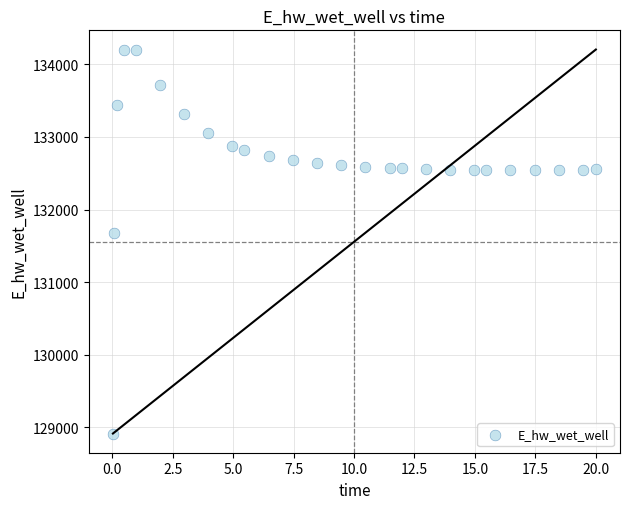

What Y value in the scatter plot is closest to 131559?

131673.3